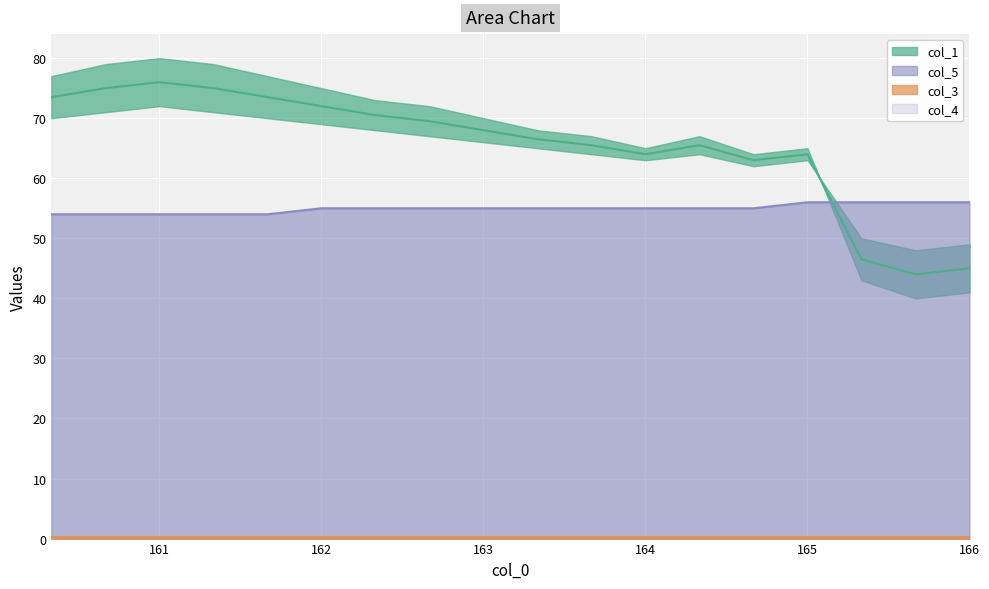

Between 3 and 0, which is larger?

3